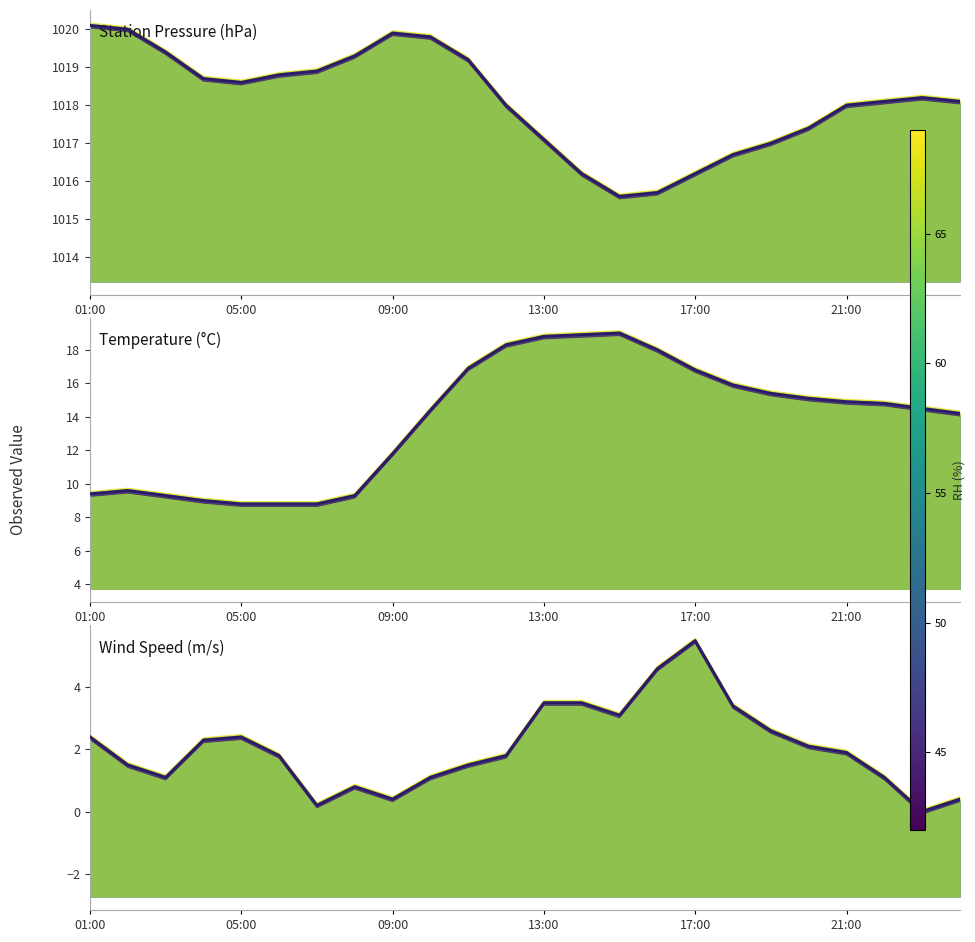

Rank the series at 18 from lowest to highest value.

WS, Temperature, StnPres